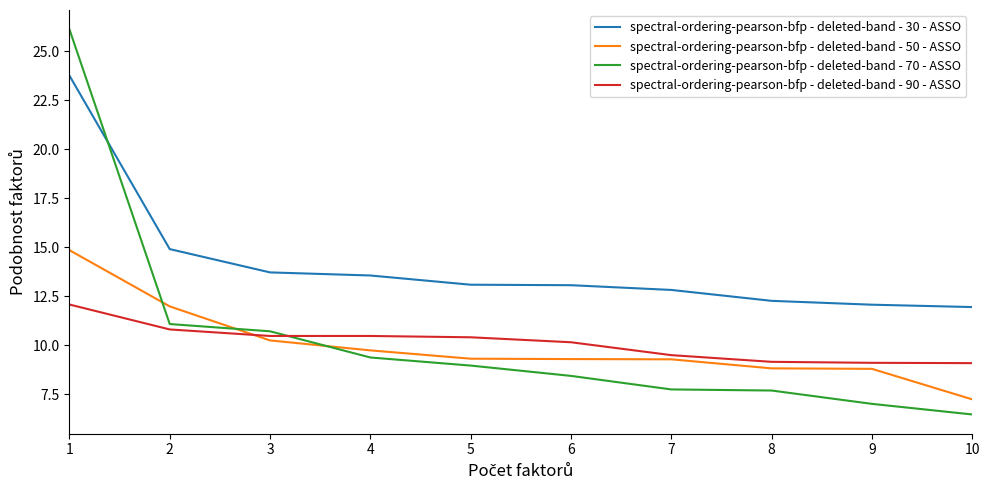

What is the total value across all series at 5?

41.8